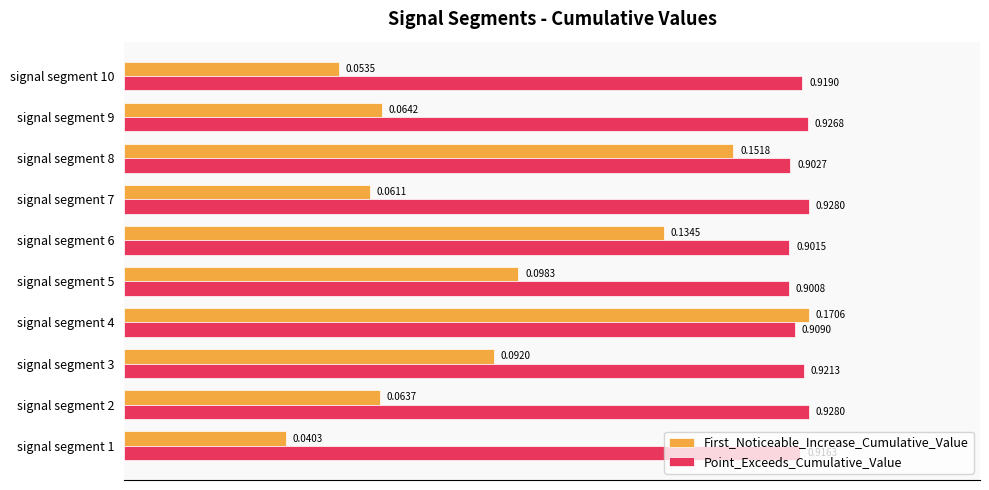

At which category is the sum across all series the highest?

signal segment 4